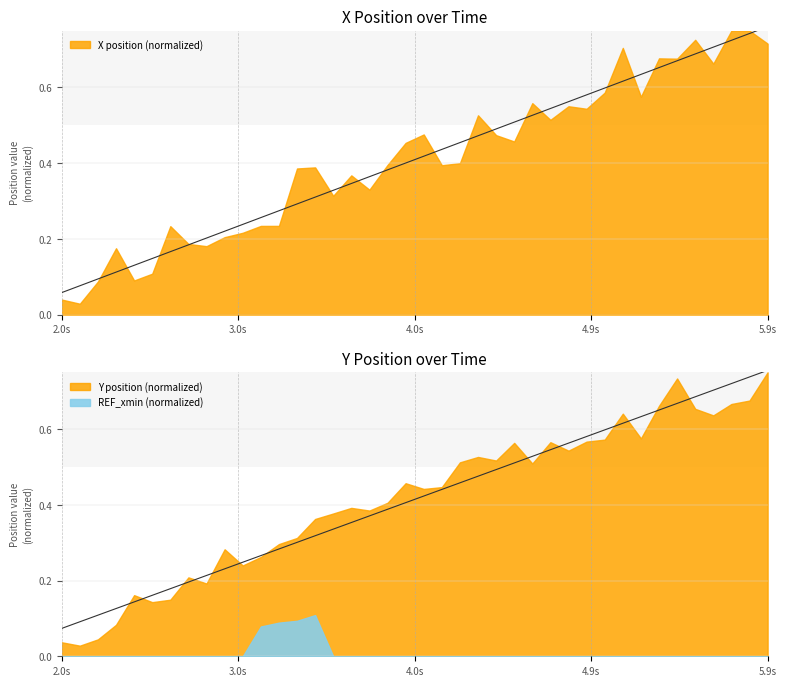

At which label does Y (normalized) reach its minimum?

2.0s